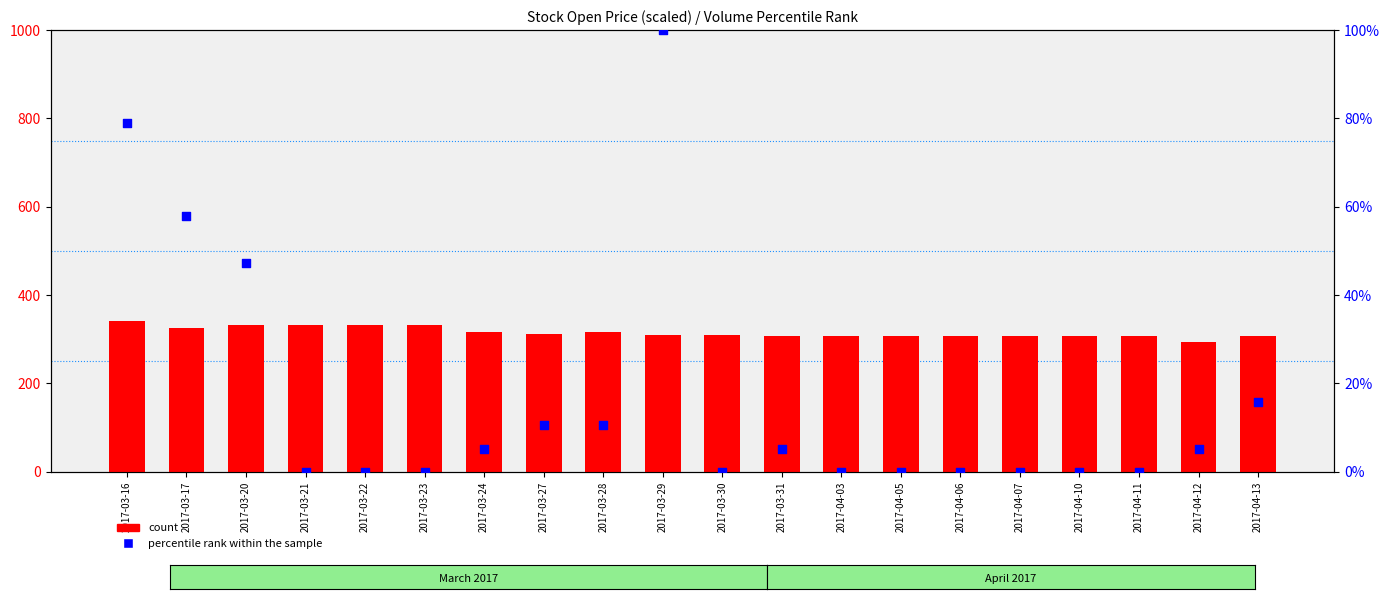

At how many categories does at least one series exceed 190?

20